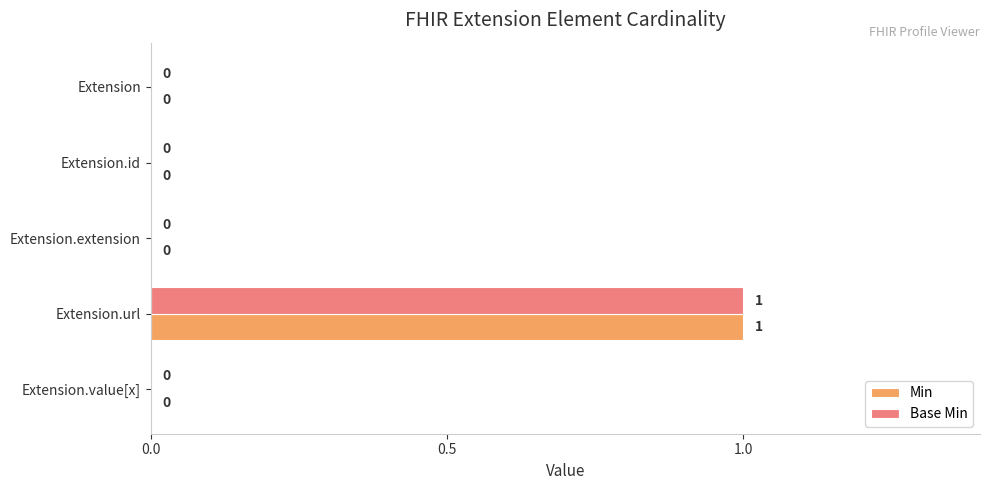

Is it true that Base Min equals 0 at Extension?

True